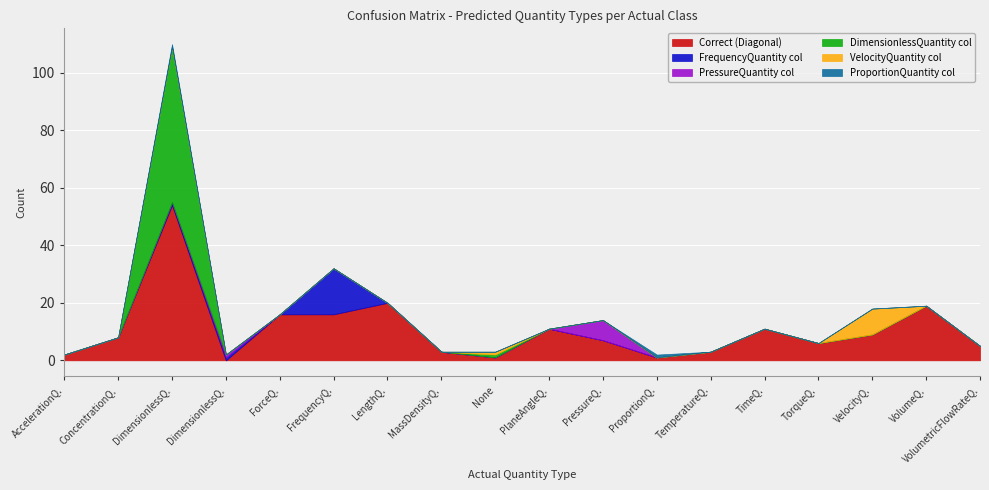

Between DimensionlessQuantity and AccelerationQuantity, which is larger?

DimensionlessQuantity